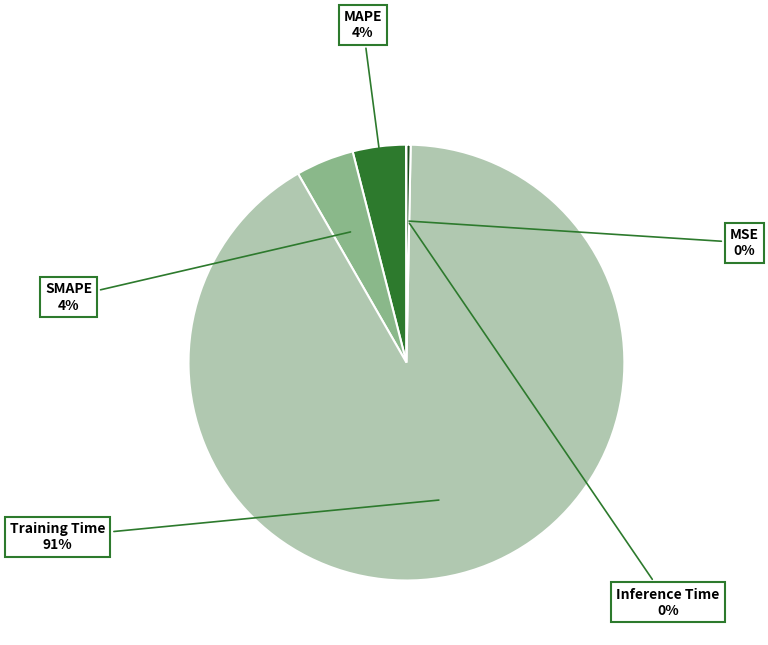

To the nearest percent, what is the average slice percentage?

20%